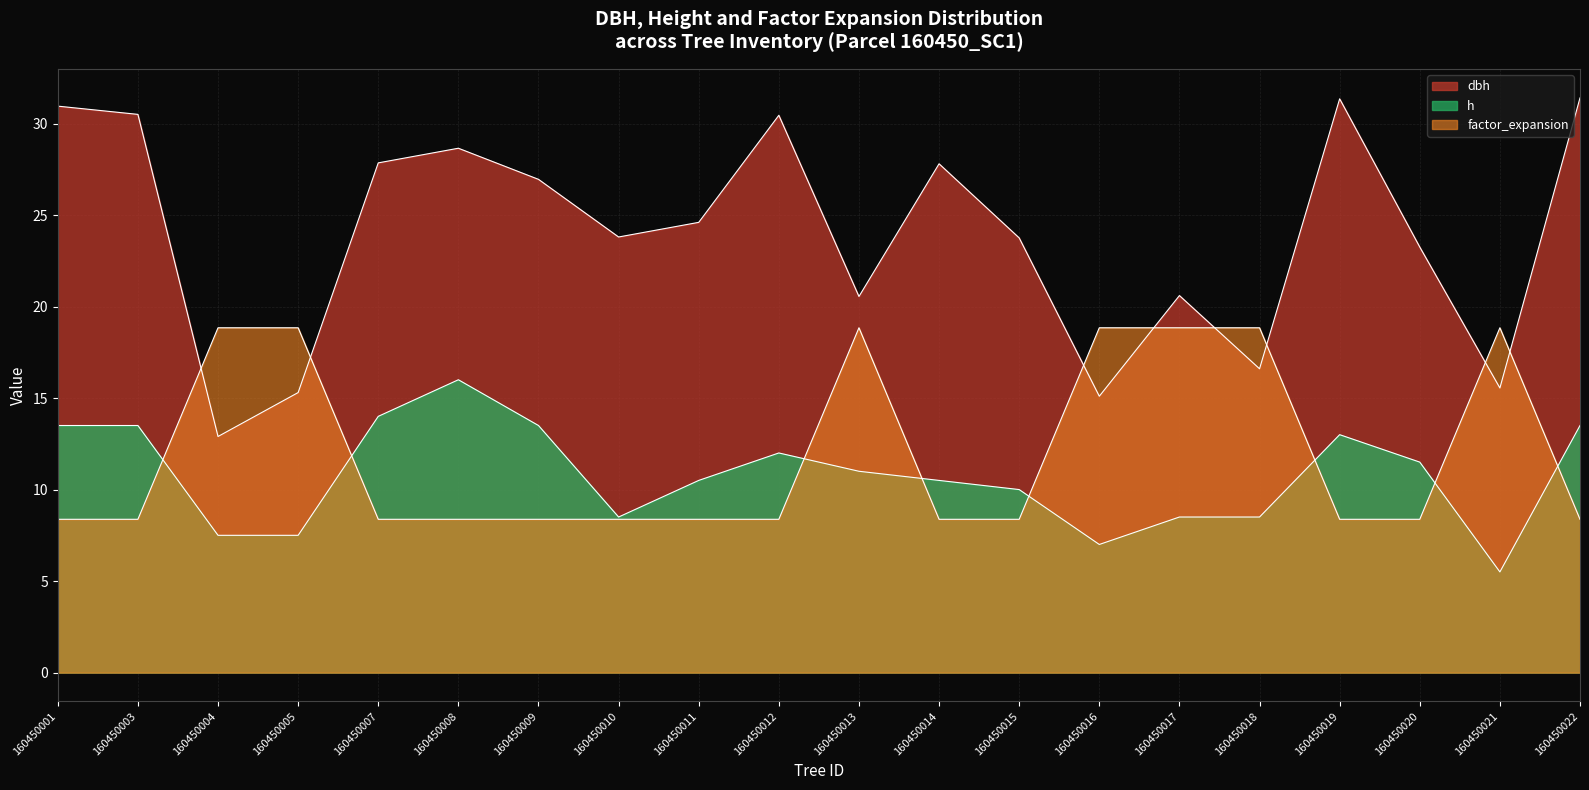

Which has a higher value, 160450014 or 160450019?

160450019